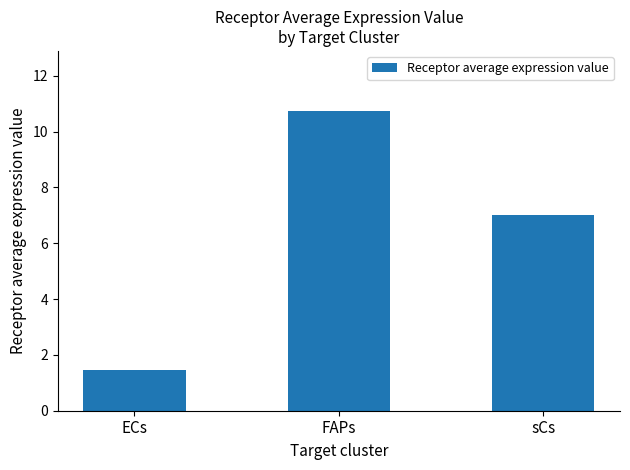

True or false: the data shows 1.5 at ECs.

True